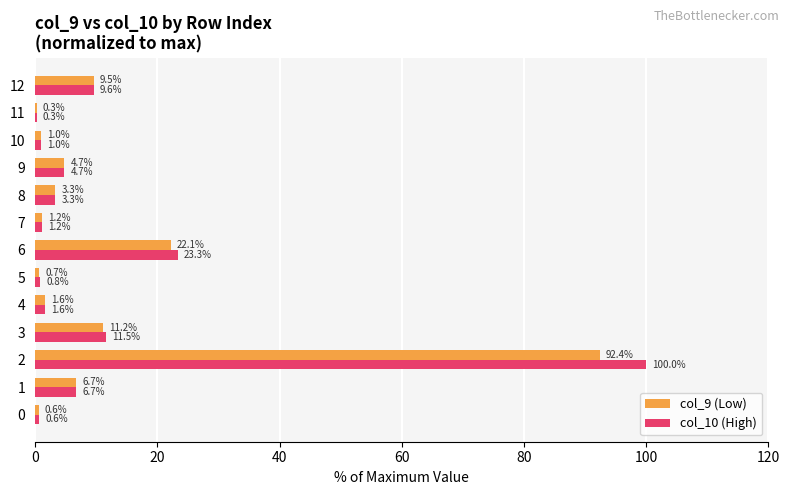

What are all the series names shown in the legend?

col_9 (Low), col_10 (High)